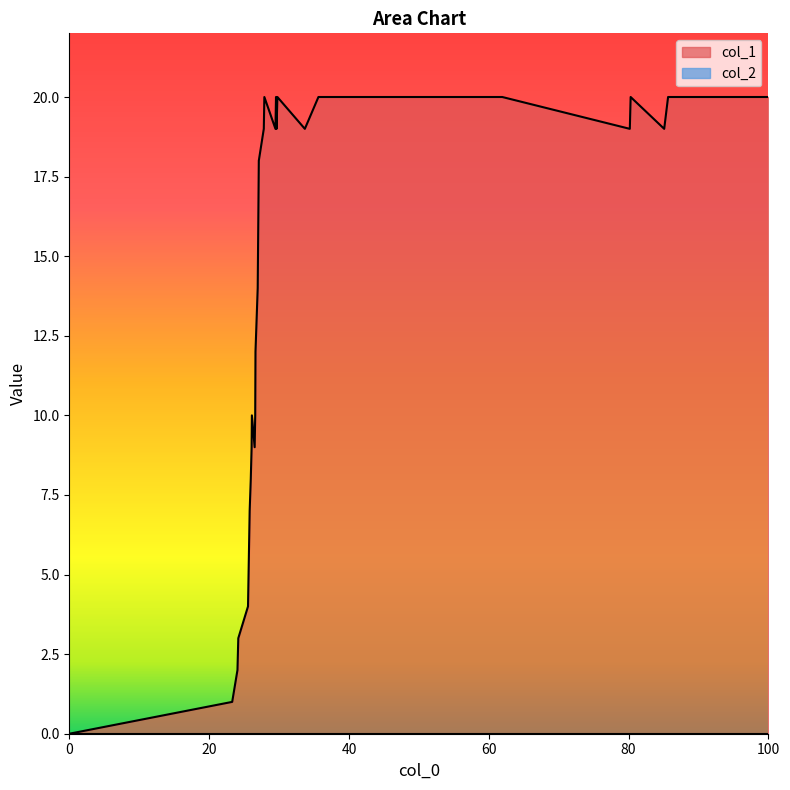

Which series has the widest spread of values?

col_1